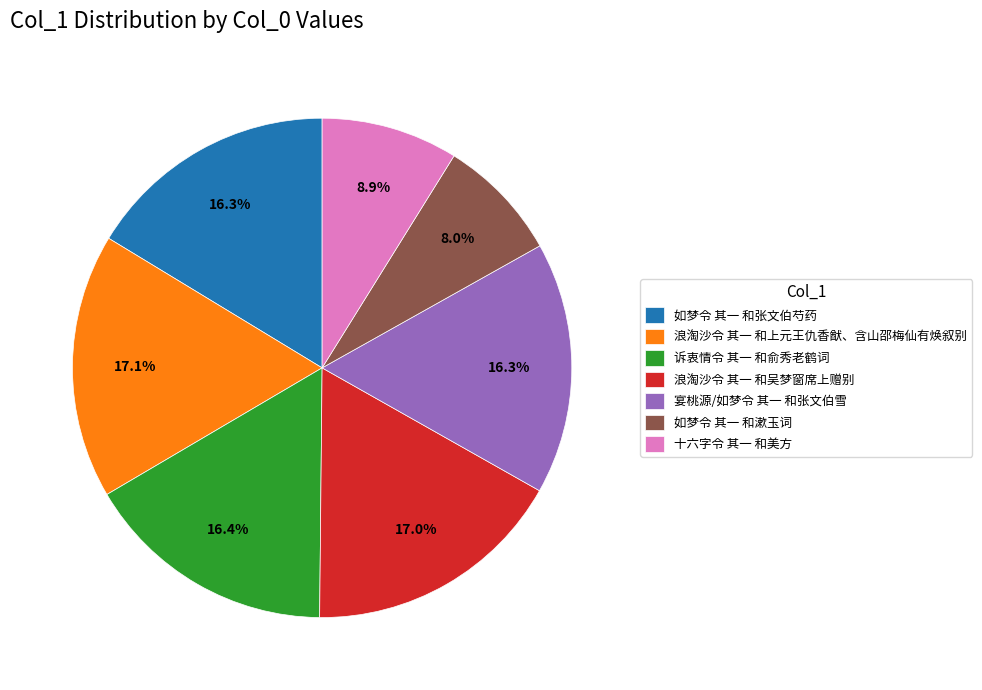

To the nearest percent, what percentage of the pie is 浪淘沙令 其一 和上元王仇香猷、含山邵梅仙有焕叙别?

17%